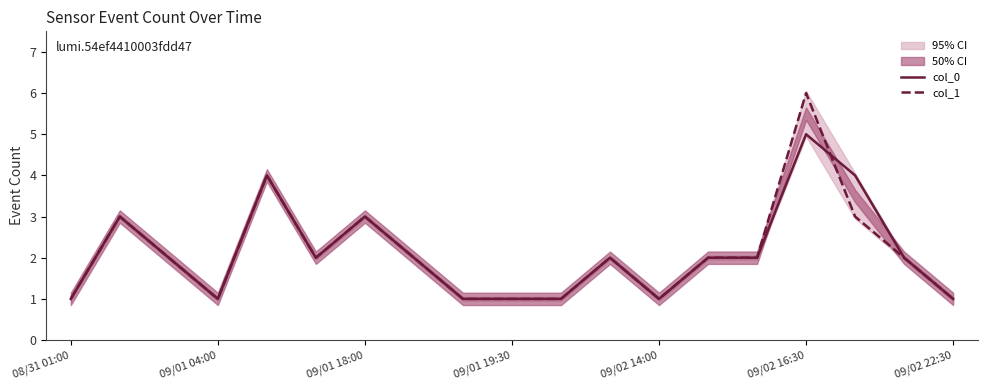

The value of col_0 at 09/02 14:00 is 1. True or false?

True